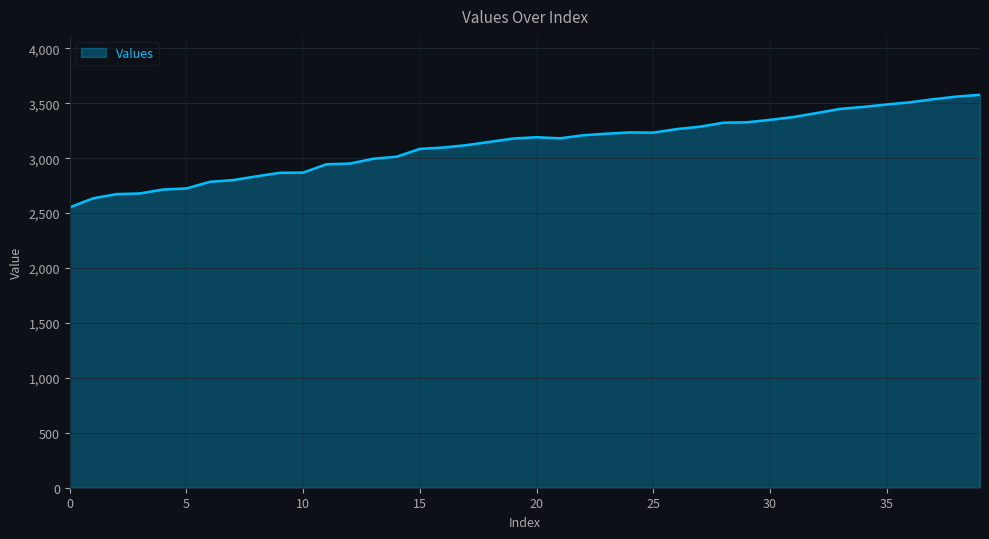

What is the difference between the maximum and minimum values?

1024